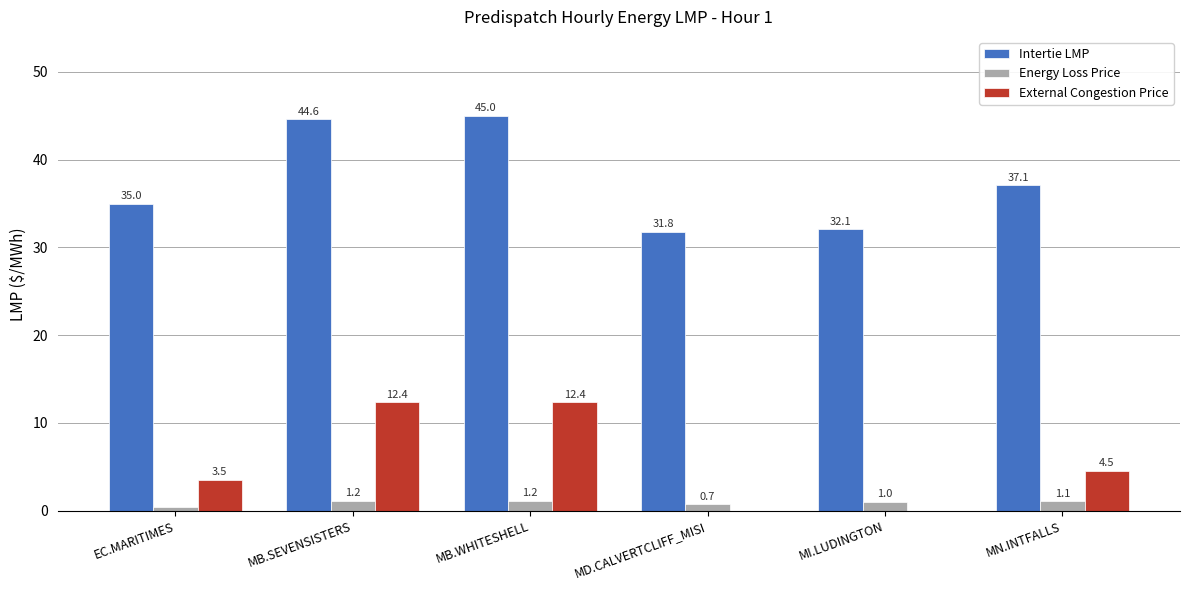

Are the bars grouped side by side (vs. stacked)?

Yes